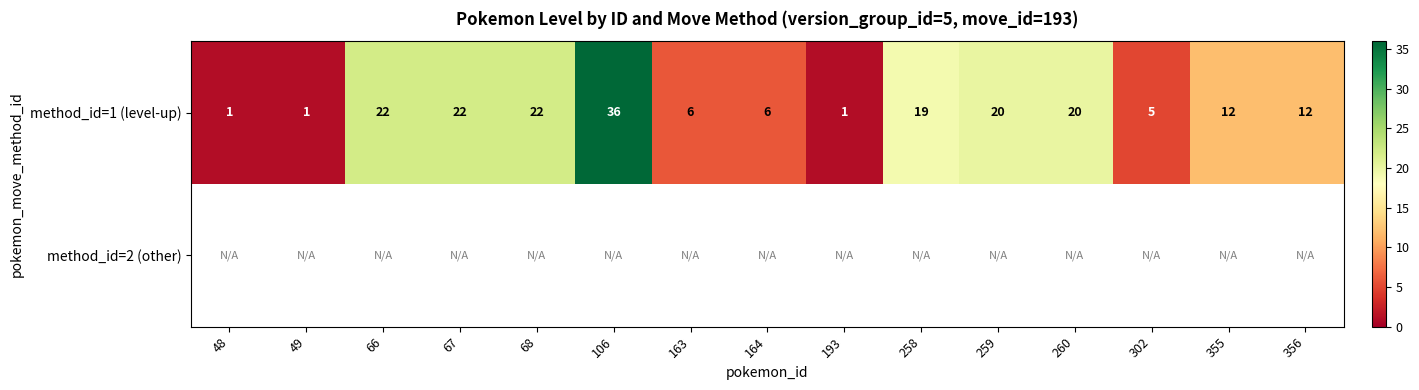

The method_id=1 (level-up) series shows 5 at 66. True or false?

False